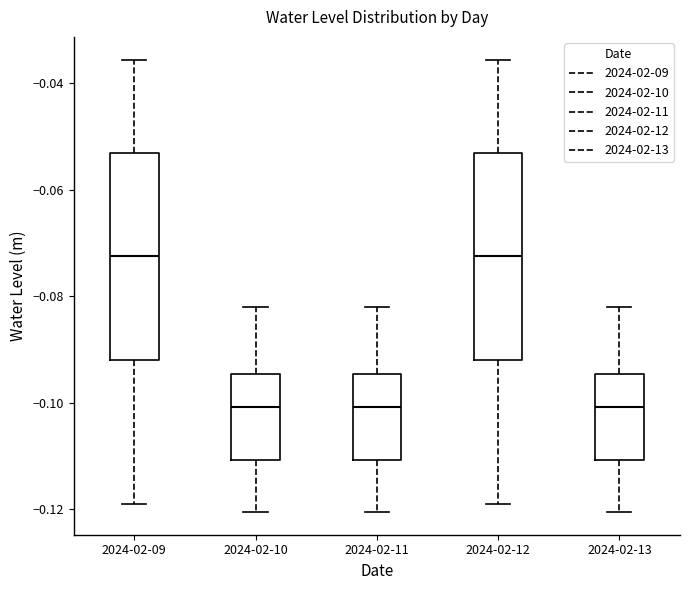

Where is the lower edge of the box for 2024-02-09 on the y-axis? The values are not printed on the chart, so give them approximately, as read against the axis.

-0.092